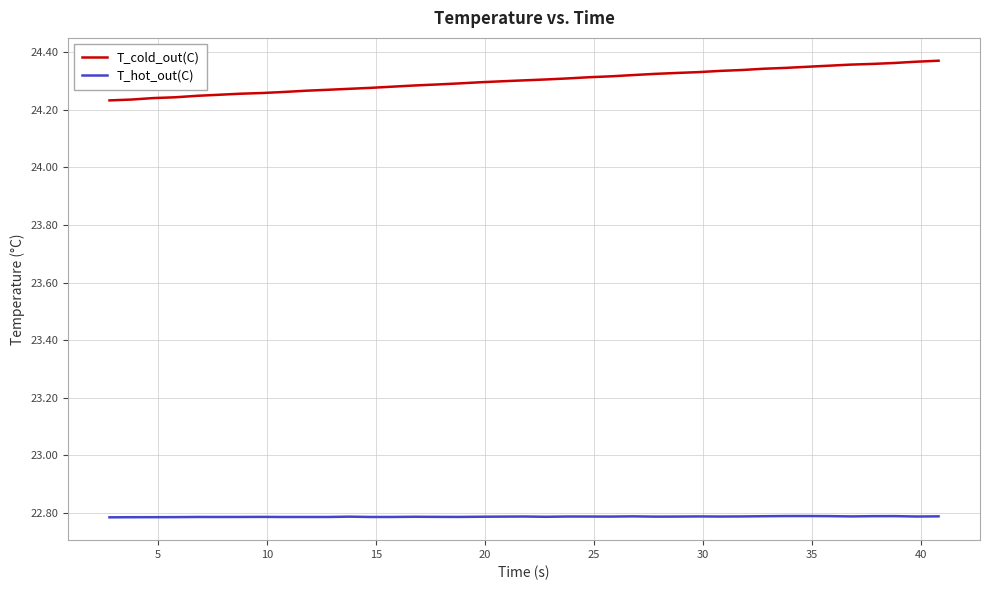

Which series has the largest range (max minus min)?

T_cold_out(C)